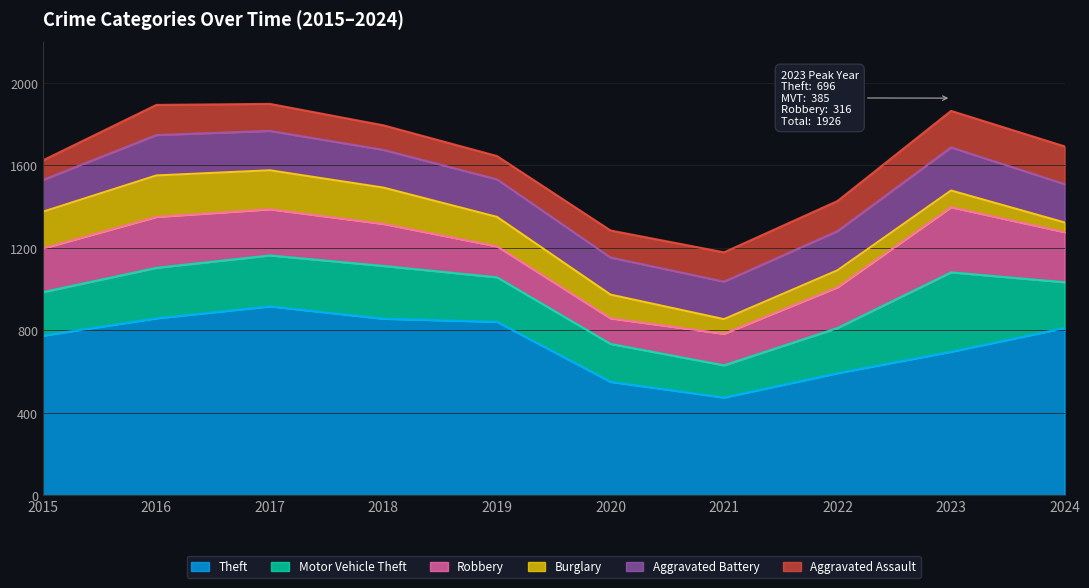

How many interior local peaks does the Robbery series have?

2